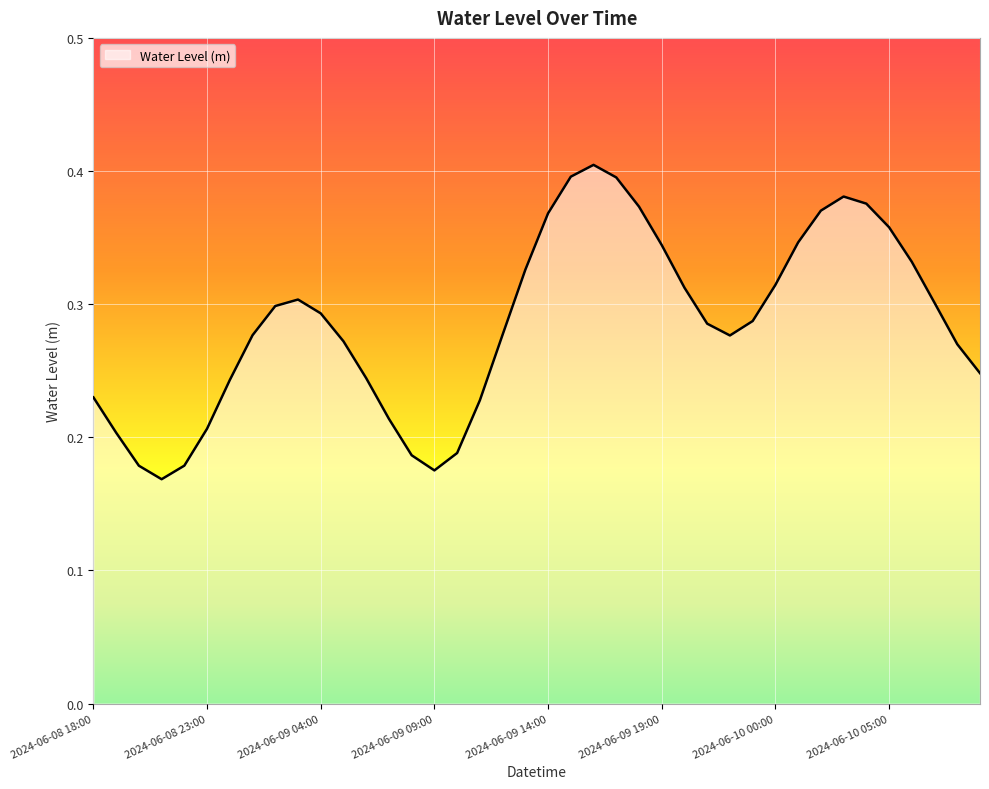

How many lines are shown in the chart?

1